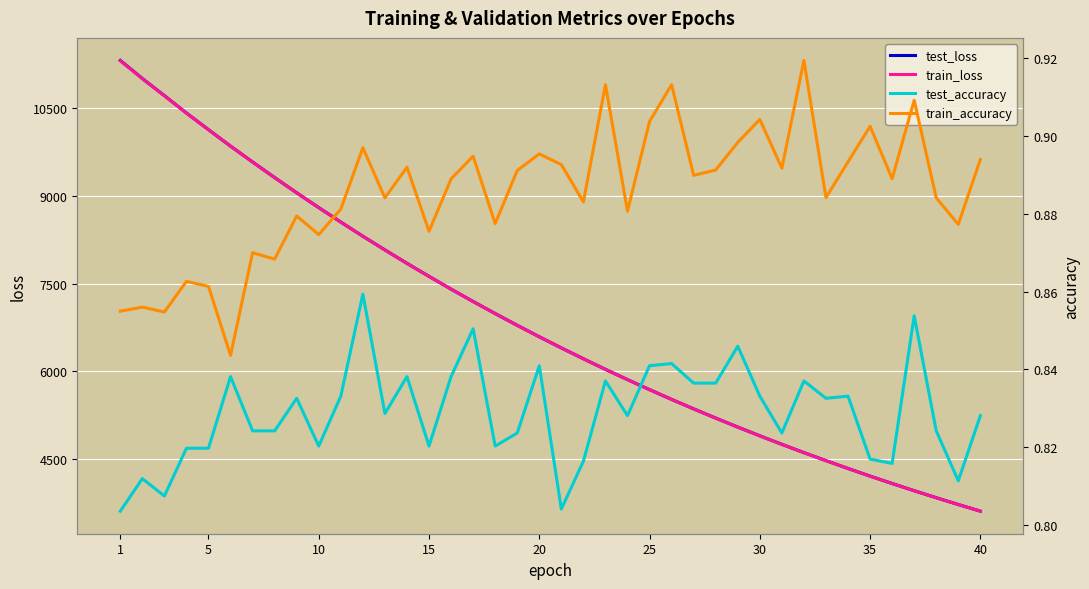

Reading left to right, transcribe all the data shown in this chart.

test_loss: 11310.1	11001.4	10708.6	10411.9	10127.7	9846.2	9575.5	9309.6	9049.5	8796.7	8549.5	8308.0	8074.1	7844.7	7622.9	7404.4	7193.0	6987.6	6786.6	6591.0	6400.8	6215.6	6034.4	5859.5	5688.1	5521.6	5360.1	5202.5	5048.9	4899.6	4754.5	4612.7	4475.9	4342.0	4211.7	4085.5	3961.9	3842.8	3726.6	3613.3
train_loss: 11305.2	10999.5	10706.0	10410.5	10126.3	9845.8	9574.3	9308.6	9048.5	8795.6	8548.6	8307.4	8073.1	7844.0	7621.7	7403.7	7192.3	6986.7	6785.7	6590.2	6399.9	6214.8	6033.9	5858.8	5687.6	5521.0	5359.3	5201.8	5048.2	4899.0	4753.8	4612.3	4475.3	4341.4	4211.1	4084.8	3961.6	3842.3	3726.0	3612.7
test_accuracy: 0.8	0.8	0.8	0.8	0.8	0.8	0.8	0.8	0.8	0.8	0.8	0.9	0.8	0.8	0.8	0.8	0.9	0.8	0.8	0.8	0.8	0.8	0.8	0.8	0.8	0.8	0.8	0.8	0.8	0.8	0.8	0.8	0.8	0.8	0.8	0.8	0.9	0.8	0.8	0.8
train_accuracy: 0.9	0.9	0.9	0.9	0.9	0.8	0.9	0.9	0.9	0.9	0.9	0.9	0.9	0.9	0.9	0.9	0.9	0.9	0.9	0.9	0.9	0.9	0.9	0.9	0.9	0.9	0.9	0.9	0.9	0.9	0.9	0.9	0.9	0.9	0.9	0.9	0.9	0.9	0.9	0.9